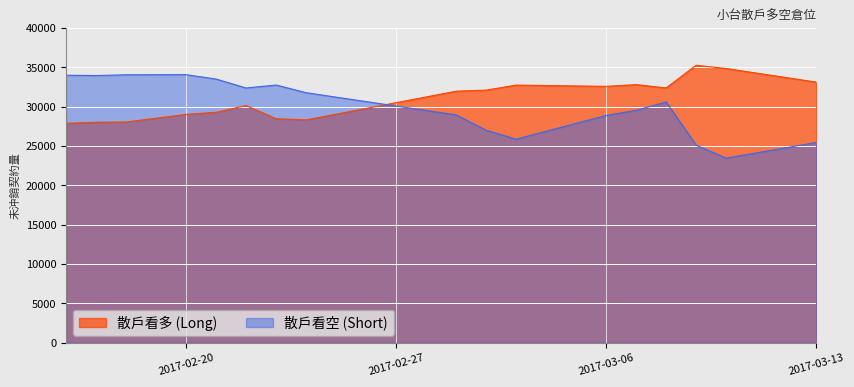

Which series changed the most between 2017-02-24 and 2017-03-13?

散戶看空 (Short)